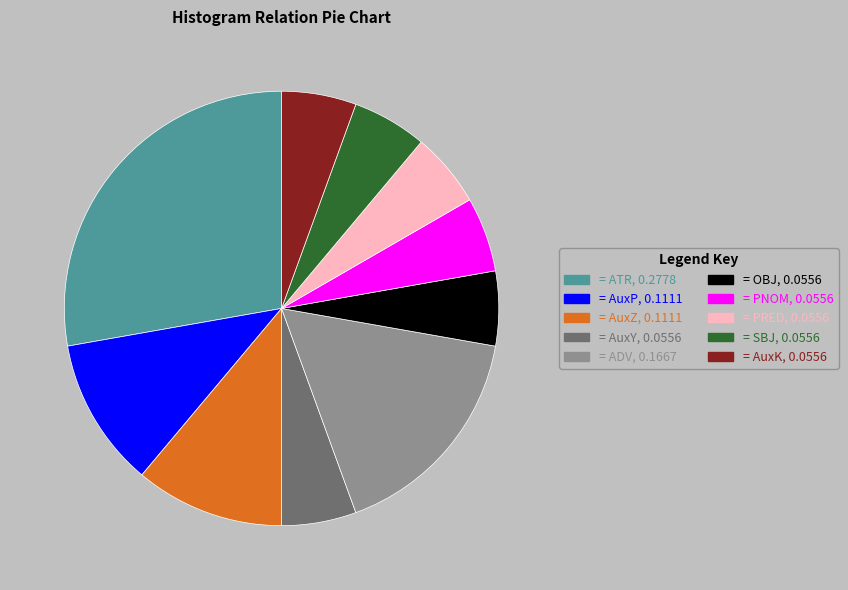

Is there a majority slice in this chart?

No